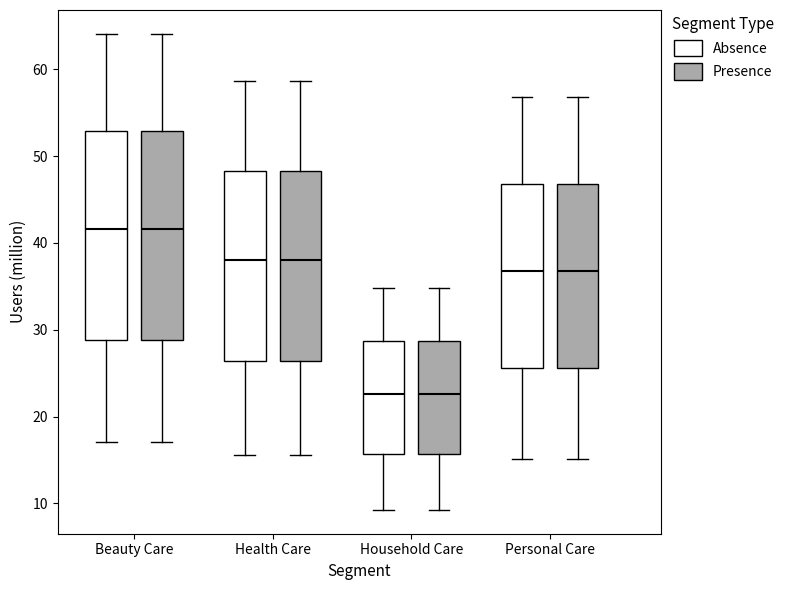

Reading left to right, read every box against the y-axis: the position of its median line, the range the box covers, and the ends of its whiskers. The values are not printed on the chart, so give them approximately, as read against the axis.

Beauty Care (Absence): median 42, box 29 to 53, whiskers 17 to 64
Beauty Care (Presence): median 42, box 29 to 53, whiskers 17 to 64
Health Care (Absence): median 38, box 26 to 48, whiskers 16 to 59
Health Care (Presence): median 38, box 26 to 48, whiskers 16 to 59
Household Care (Absence): median 23, box 16 to 29, whiskers 9 to 35
Household Care (Presence): median 23, box 16 to 29, whiskers 9 to 35
Personal Care (Absence): median 37, box 26 to 47, whiskers 15 to 57
Personal Care (Presence): median 37, box 26 to 47, whiskers 15 to 57